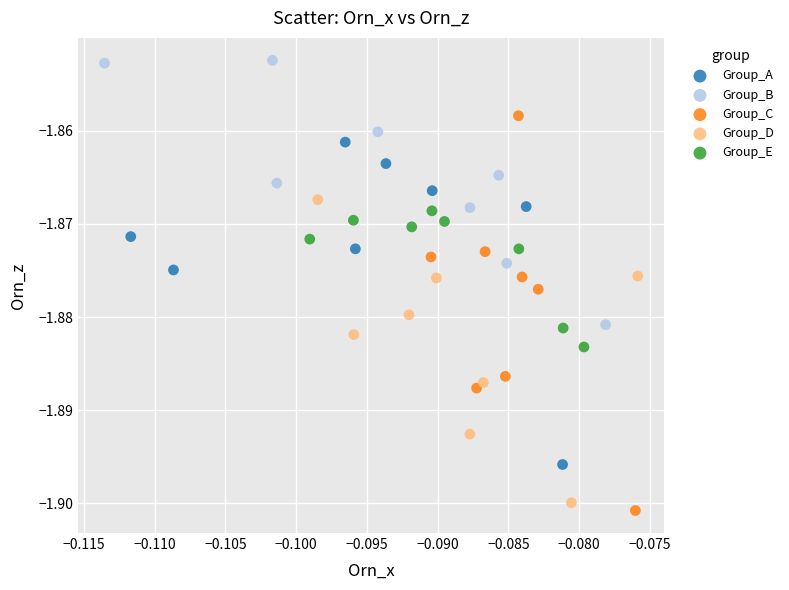

Which series has the largest Y range (max minus min)?

Group_C